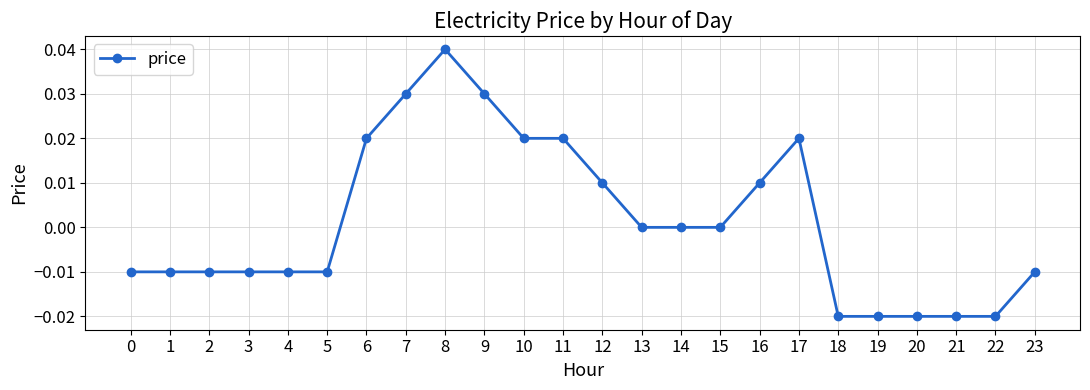

Between 16 and 11, which is larger?

11